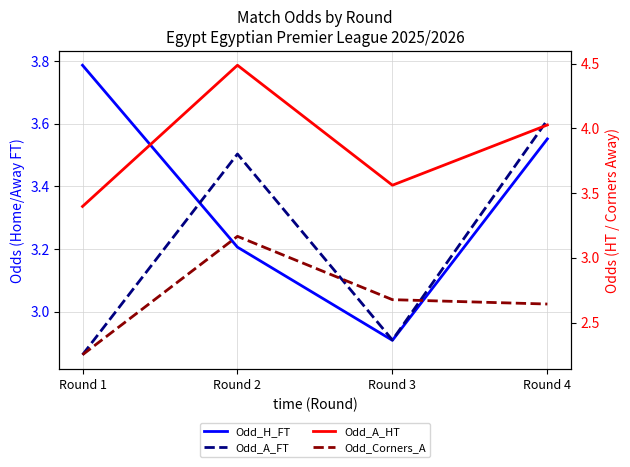

Rank the categories by Odd_Corners_A value from lowest to highest.

Round 1, Round 4, Round 3, Round 2